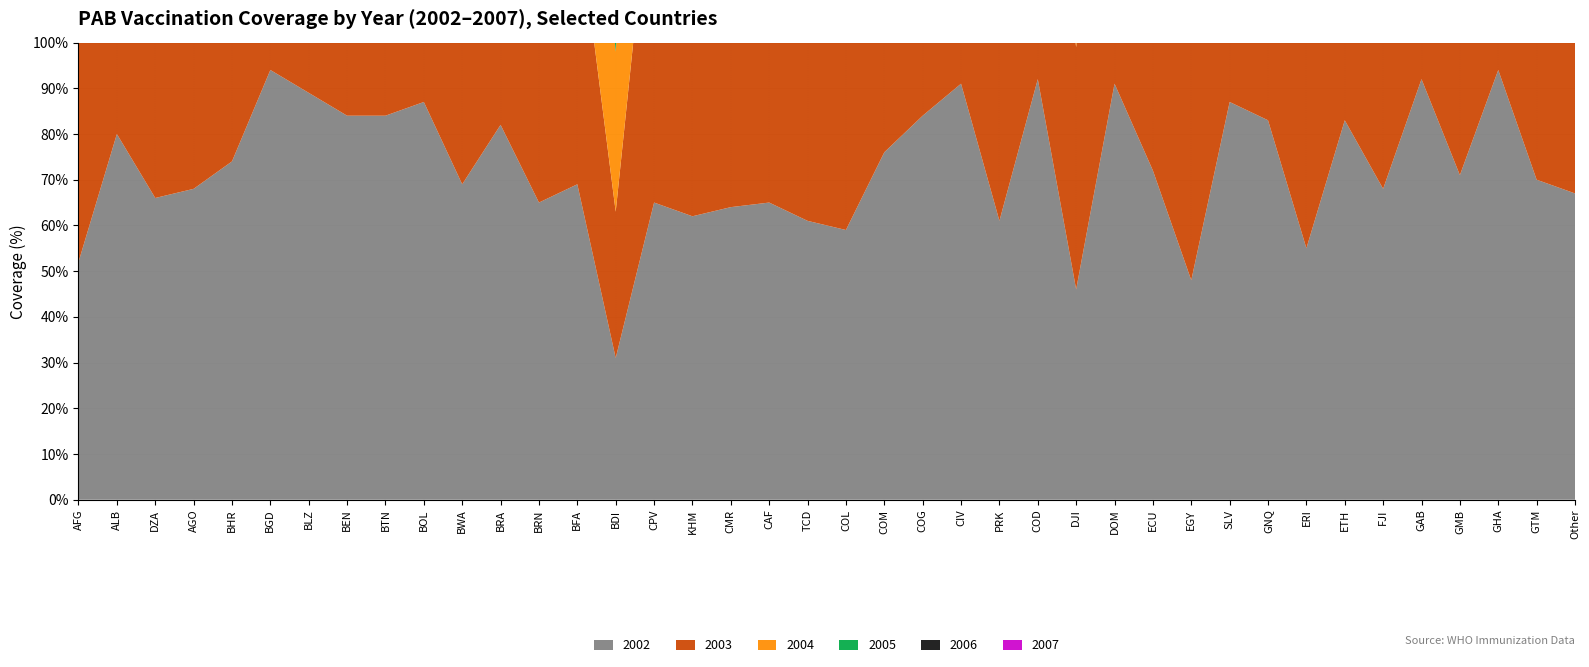

Reading left to right, what are all the values shown in this chart?

2003: AFG=62	ALB=81	DZA=66	AGO=71	BHR=84	BGD=91	BLZ=76	BEN=71	BTN=79	BOL=60	BWA=69	BRA=82	BRN=73	BFA=60	BDI=32	CPV=79	KHM=71	CMR=87	CAF=91	TCD=76	COL=63	COM=93	COG=69	CIV=90	PRK=62	COD=66	DJI=53	DOM=94	ECU=76	EGY=60	SLV=90	GNQ=90	ERI=59	ETH=84	FJI=71	GAB=92	GMB=79	GHA=94	GTM=74	Other=69
2004: AFG=95	ALB=85	DZA=69	AGO=83	BHR=89	BGD=97	BLZ=89	BEN=68	BTN=93	BOL=86	BWA=70	BRA=83	BRN=78	BFA=68	BDI=35	CPV=92	KHM=65	CMR=84	CAF=92	TCD=74	COL=60	COM=76	COG=92	CIV=84	PRK=66	COD=92	DJI=58	DOM=93	ECU=77	EGY=61	SLV=93	GNQ=92	ERI=66	ETH=84	FJI=70	GAB=93	GMB=83	GHA=94	GTM=77	Other=70
2005: AFG=96	ALB=86	DZA=69	AGO=75	BHR=90	BGD=97	BLZ=89	BEN=87	BTN=95	BOL=85	BWA=70	BRA=83	BRN=67	BFA=70	BDI=48	CPV=71	KHM=64	CMR=81	CAF=85	TCD=90	COL=61	COM=67	COG=91	CIV=84	PRK=75	COD=93	DJI=58	DOM=93	ECU=75	EGY=61	SLV=92	GNQ=92	ERI=59	ETH=85	FJI=83	GAB=93	GMB=89	GHA=94	GTM=83	Other=70
2006: AFG=95	ALB=87	DZA=70	AGO=77	BHR=99	BGD=93	BLZ=92	BEN=85	BTN=95	BOL=85	BWA=71	BRA=84	BRN=92	BFA=81	BDI=52	CPV=81	KHM=64	CMR=84	CAF=75	TCD=90	COL=59	COM=70	COG=88	CIV=90	PRK=75	COD=90	DJI=63	DOM=93	ECU=85	EGY=60	SLV=91	GNQ=91	ERI=70	ETH=84	FJI=70	GAB=93	GMB=90	GHA=94	GTM=85	Other=70
2007: AFG=84	ALB=87	DZA=70	AGO=78	BHR=99	BGD=96	BLZ=91	BEN=87	BTN=93	BOL=84	BWA=71	BRA=84	BRN=92	BFA=82	BDI=54	CPV=87	KHM=67	CMR=87	CAF=83	TCD=90	COL=60	COM=70	COG=89	CIV=91	PRK=82	COD=91	DJI=67	DOM=93	ECU=82	EGY=60	SLV=85	GNQ=87	ERI=62	ETH=85	FJI=85	GAB=94	GMB=91	GHA=94	GTM=86	Other=70
2002: AFG=52	ALB=80	DZA=66	AGO=68	BHR=74	BGD=94	BLZ=89	BEN=84	BTN=84	BOL=87	BWA=69	BRA=82	BRN=65	BFA=69	BDI=31	CPV=65	KHM=62	CMR=64	CAF=65	TCD=61	COL=59	COM=76	COG=84	CIV=91	PRK=61	COD=92	DJI=46	DOM=91	ECU=72	EGY=48	SLV=87	GNQ=83	ERI=55	ETH=83	FJI=68	GAB=92	GMB=71	GHA=94	GTM=70	Other=67